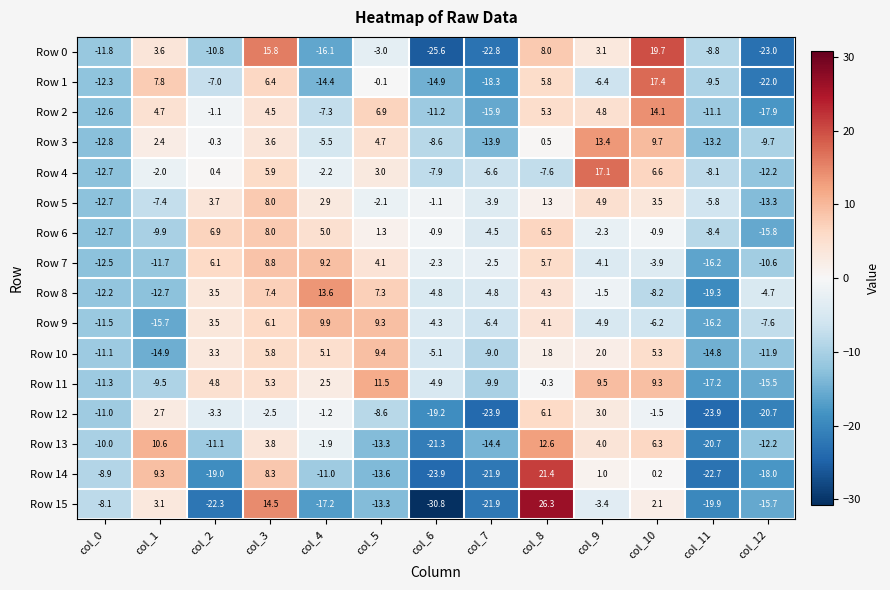

Which series has the largest range (max minus min)?

Row 15